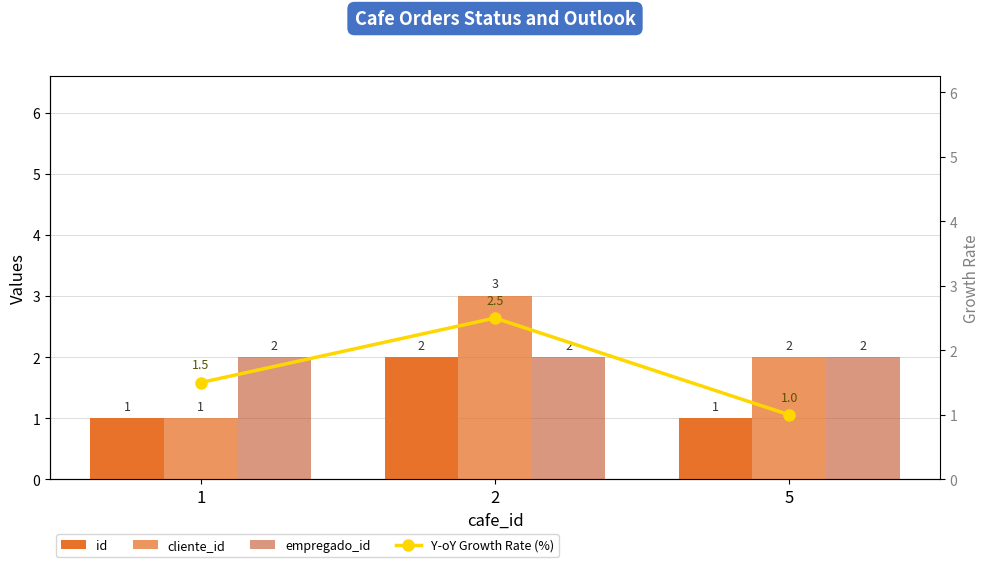

True or false: cliente_id has a value of 3.0 at 5.

False